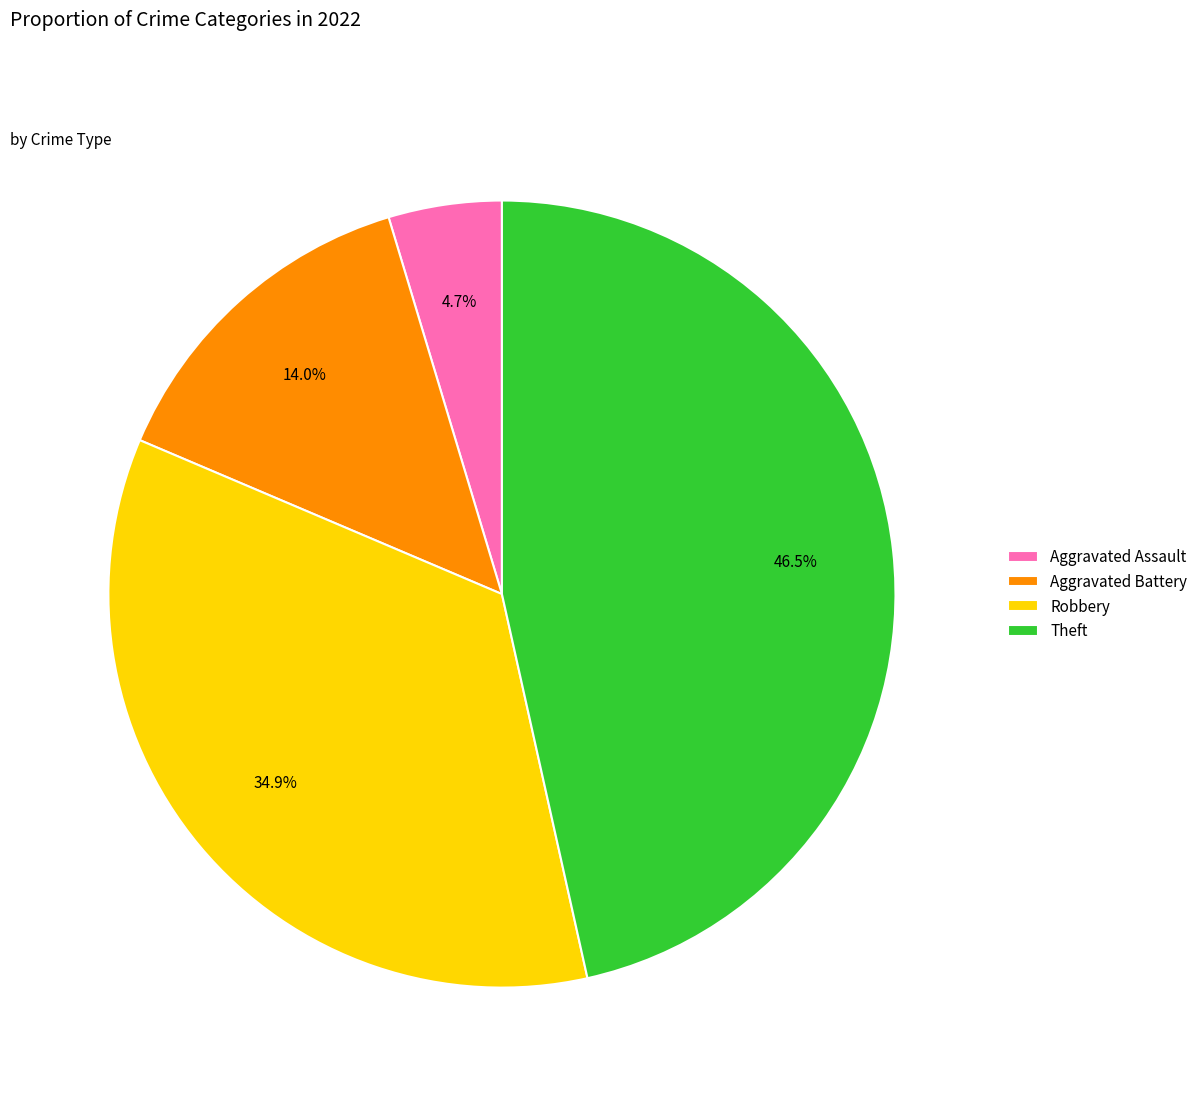

Which category has the biggest portion of the pie?

Theft